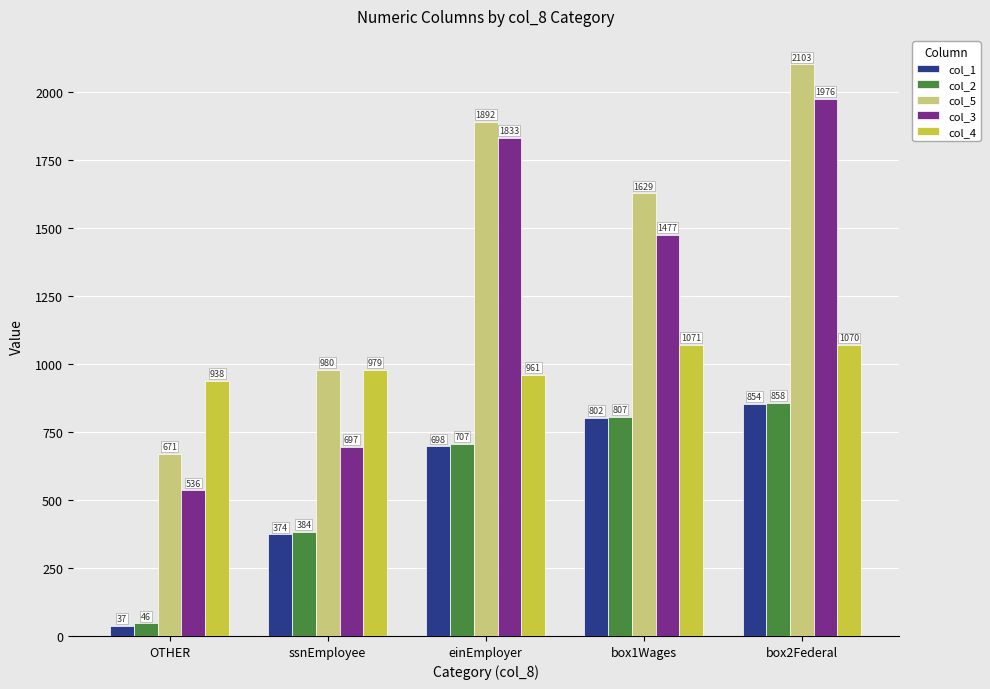

How many distinct data groups are displayed?

5